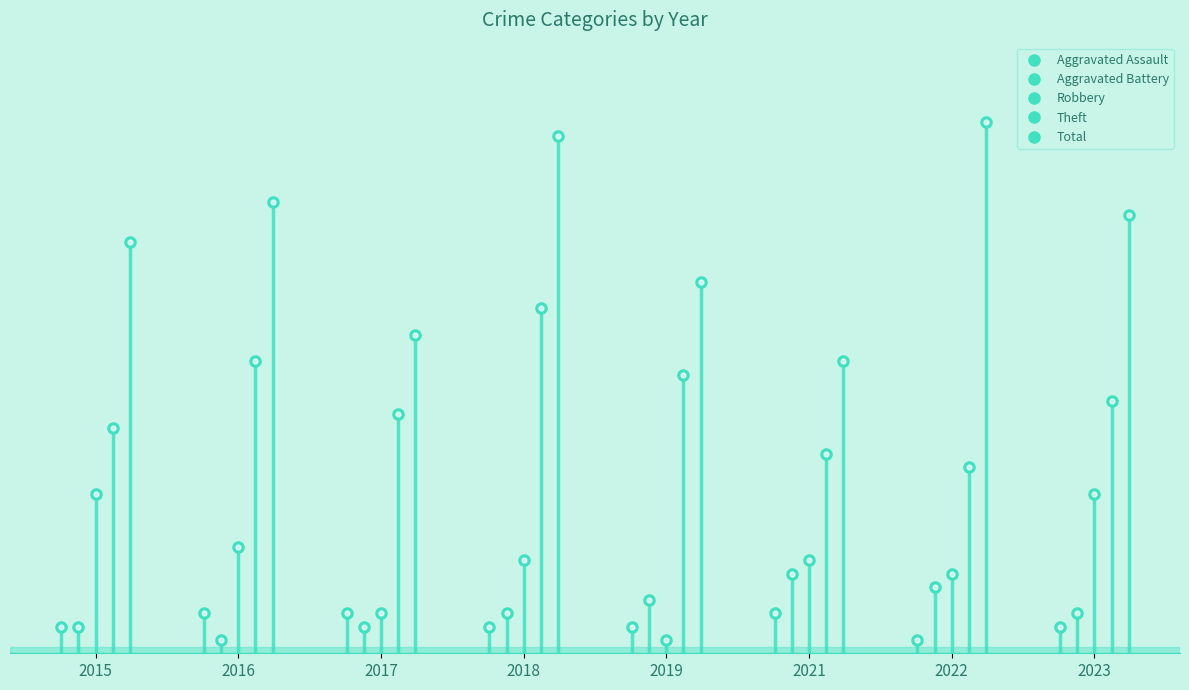

The Aggravated Assault series shows 1 at 2022. True or false?

True